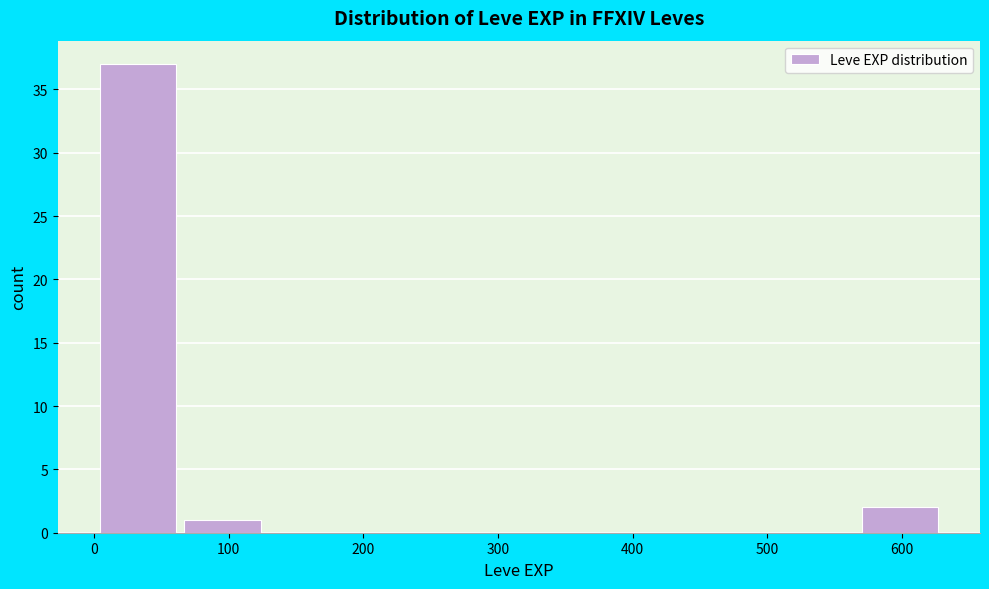

Reading left to right, list every bar in this chart as the range it spans on the x-axis followed by its height. Neither the bar edges nor the heights are printed on the chart, so give them approximately, as read against the axes.

0 to 60: 37
60 to 130: 1
130 to 190: 0
190 to 250: 0
250 to 320: 0
320 to 380: 0
380 to 440: 0
440 to 500: 0
500 to 570: 0
570 to 630: 2